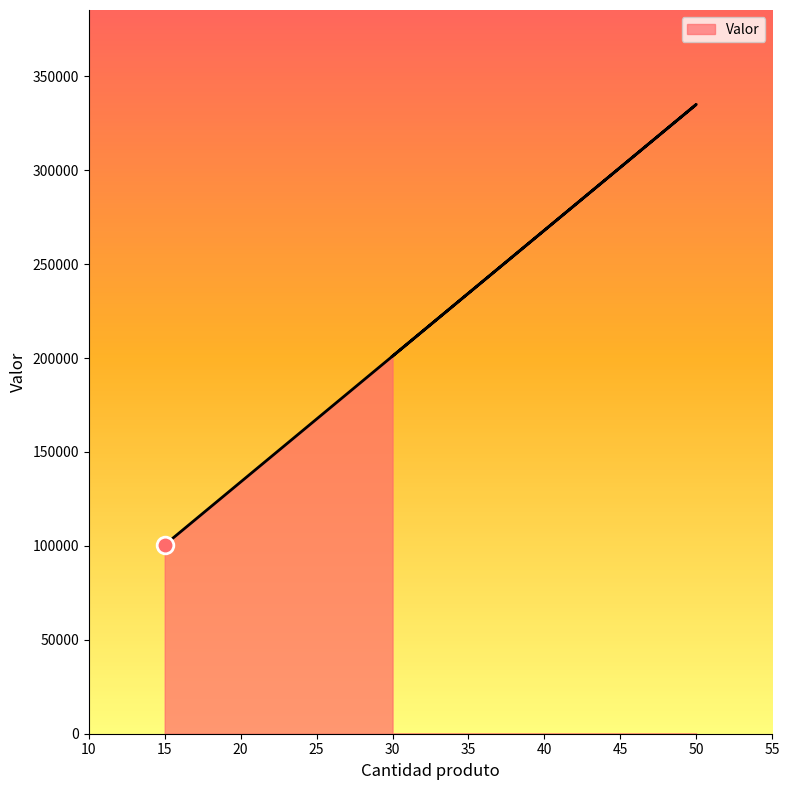

What is the greatest value displayed?

335000